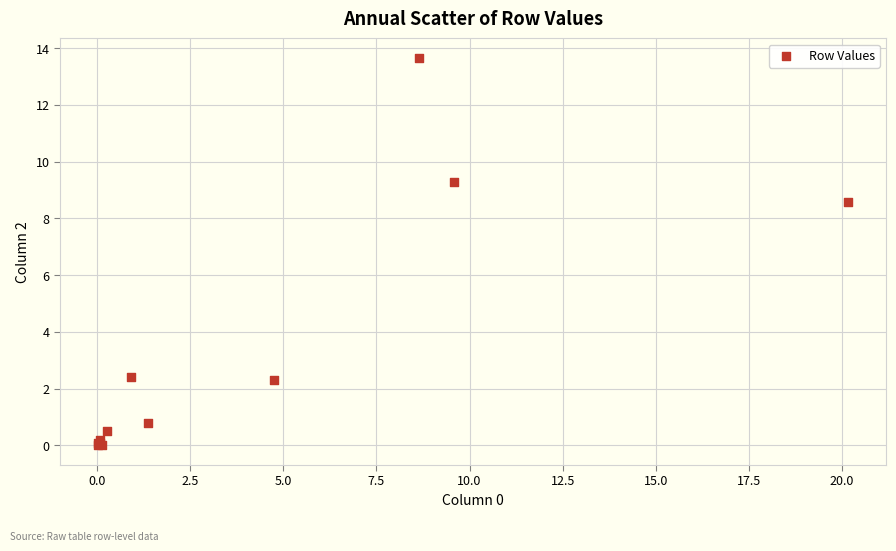

What Y value in the scatter plot is closest to 6?

8.6